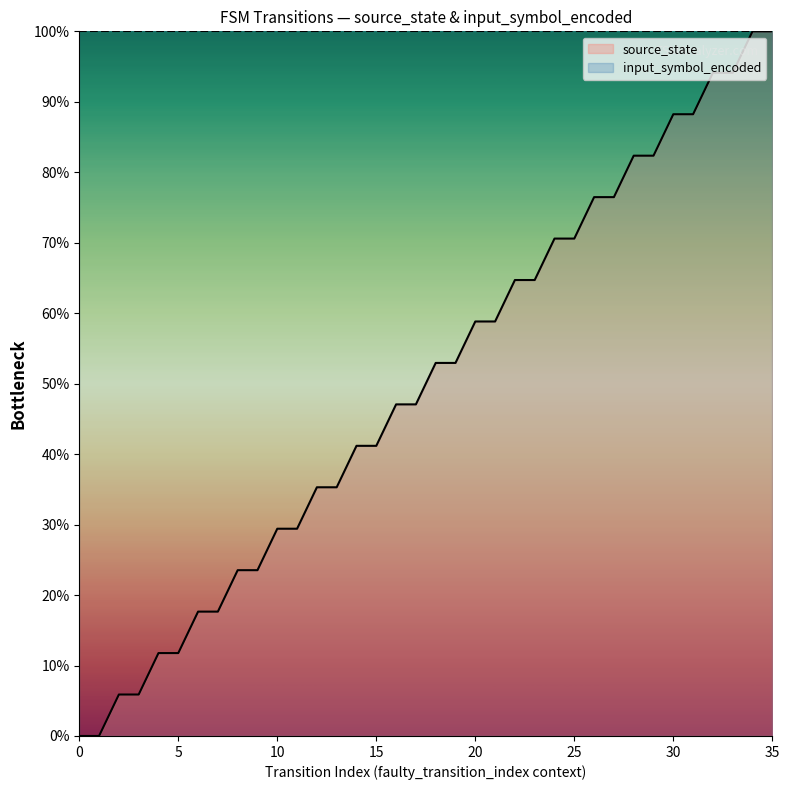

Rank the categories by value from lowest to highest.

0, 1, 2, 3, 4, 5, 6, 7, 8, 9, 10, 11, 12, 13, 14, 15, 16, 17, 18, 19, 20, 21, 22, 23, 24, 25, 26, 27, 28, 29, 30, 31, 32, 33, 34, 35